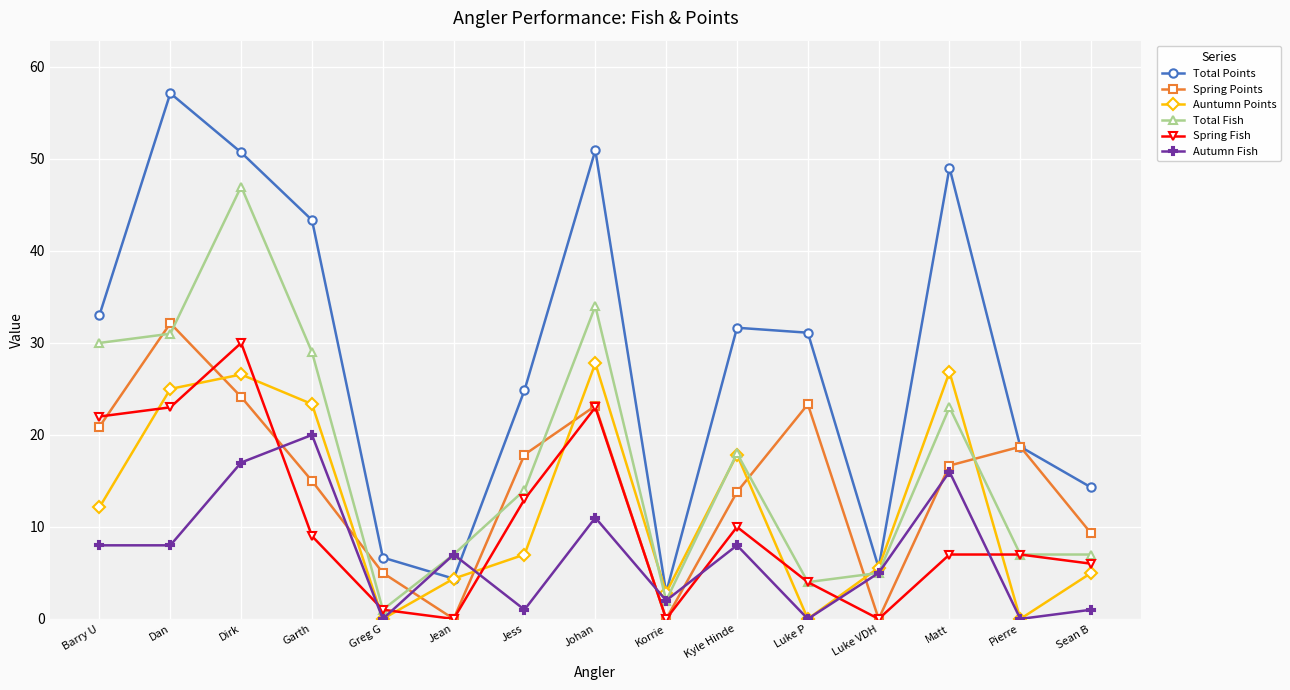

What is the sum of the Spring Fish values at Luke VDH and Dan?

23.0